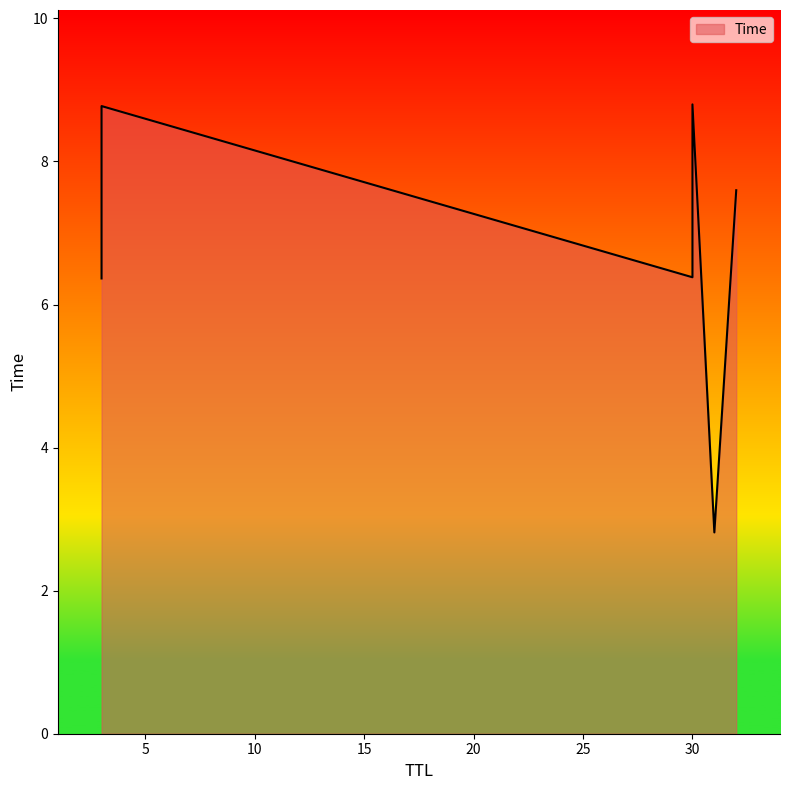

How many values exceed 7?

3